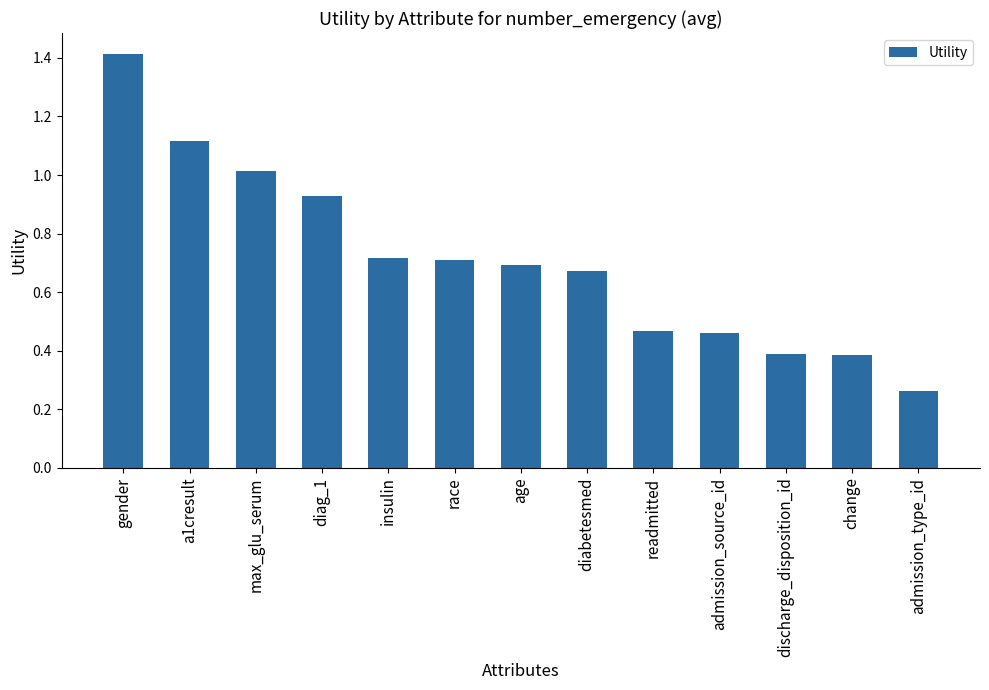

What is the label of the 13th bar from the right?

gender